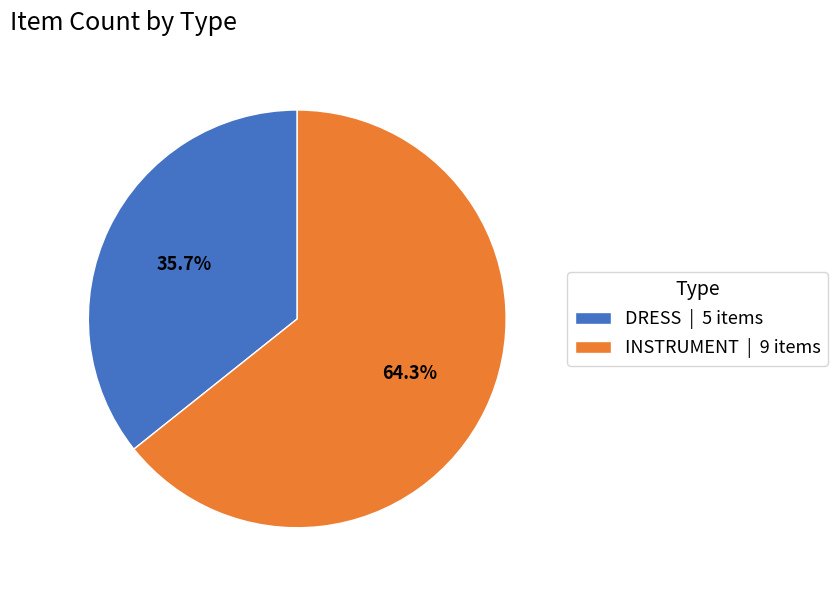

Is it true that DRESS is 36% of the pie?

True